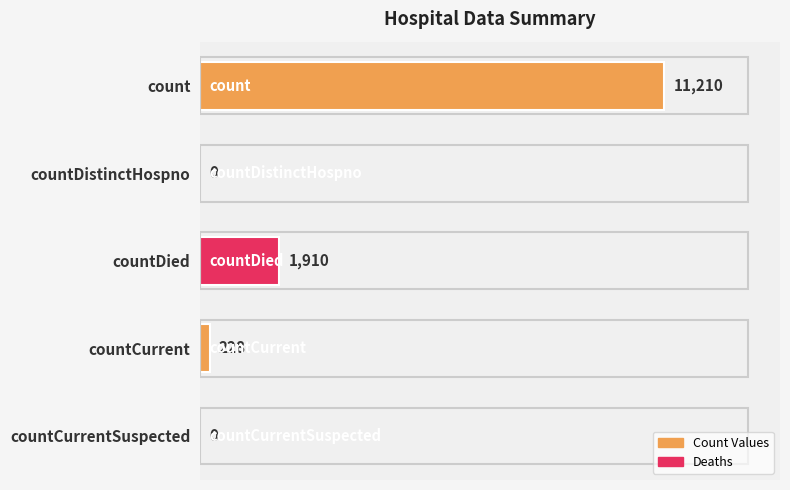

The chart shows a value of 11210 at count. True or false?

True